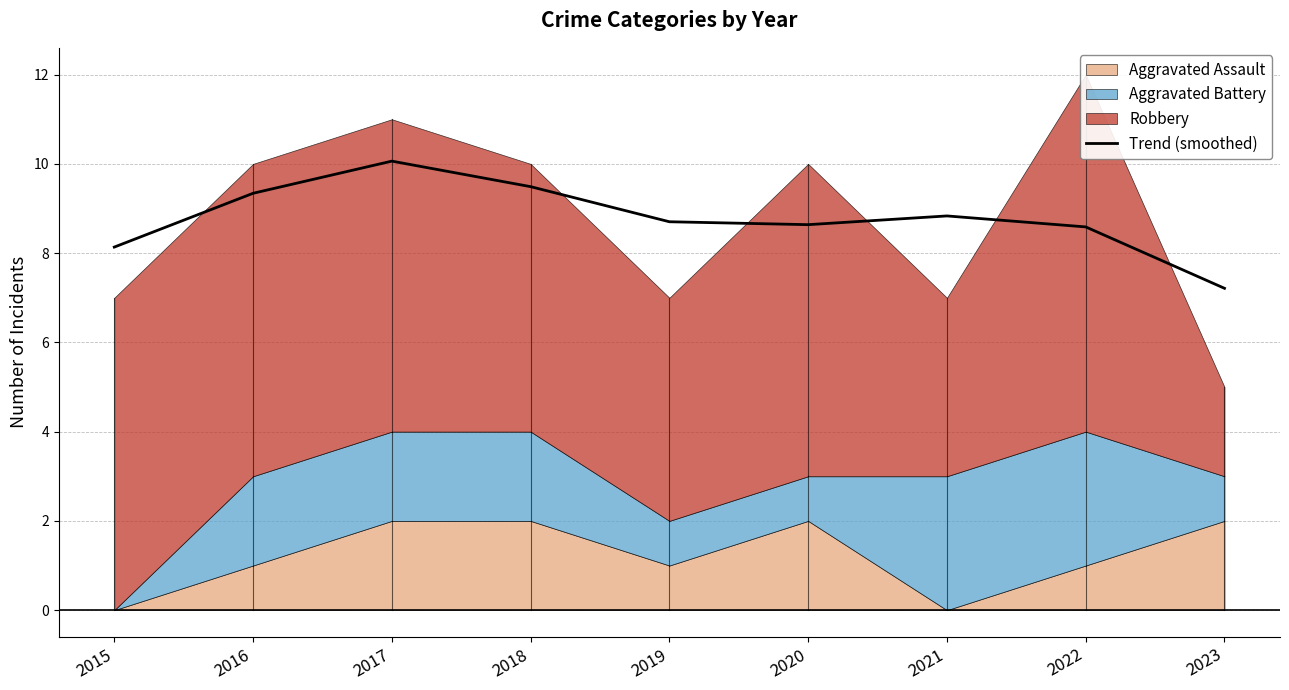

At which category does the chart reach its peak across all series?

2017